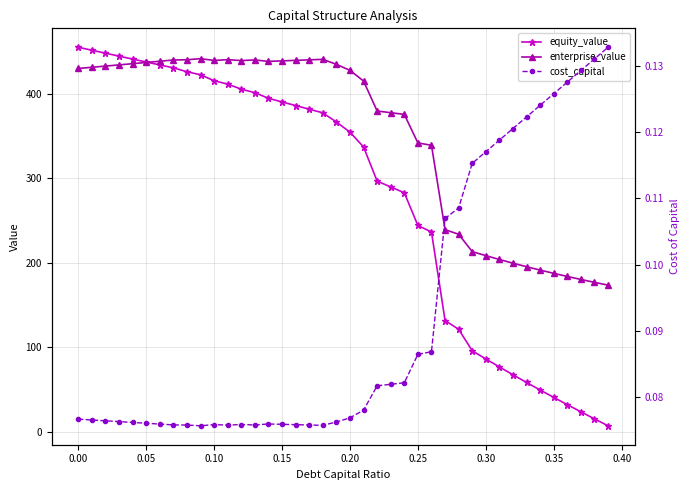

Count the number of data series in this chart.

3